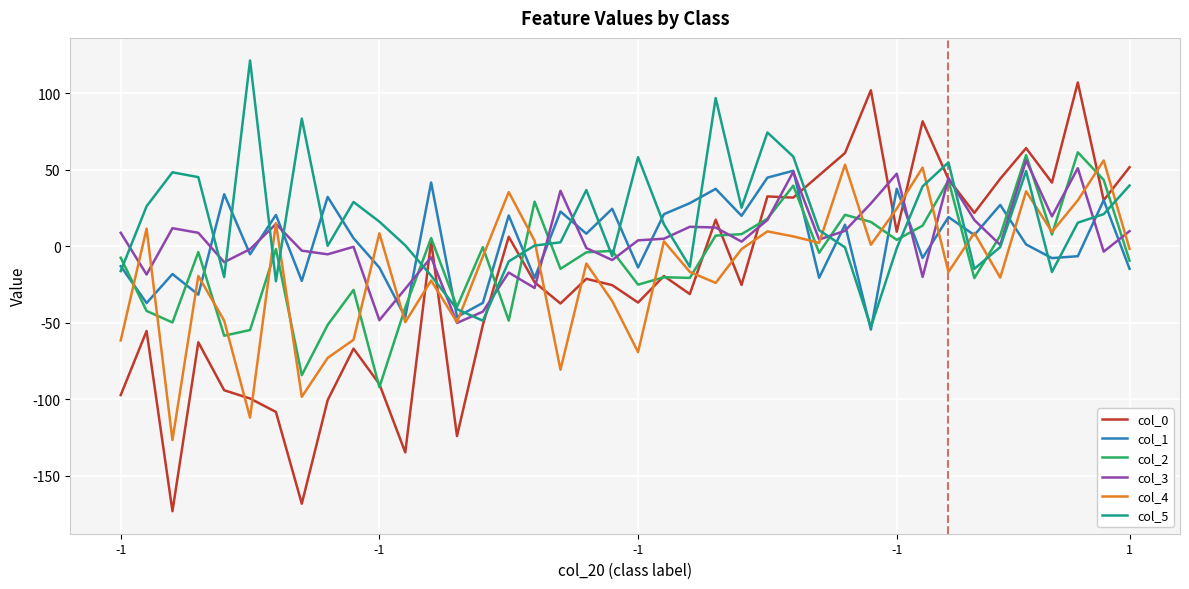

How many lines are shown in the chart?

6